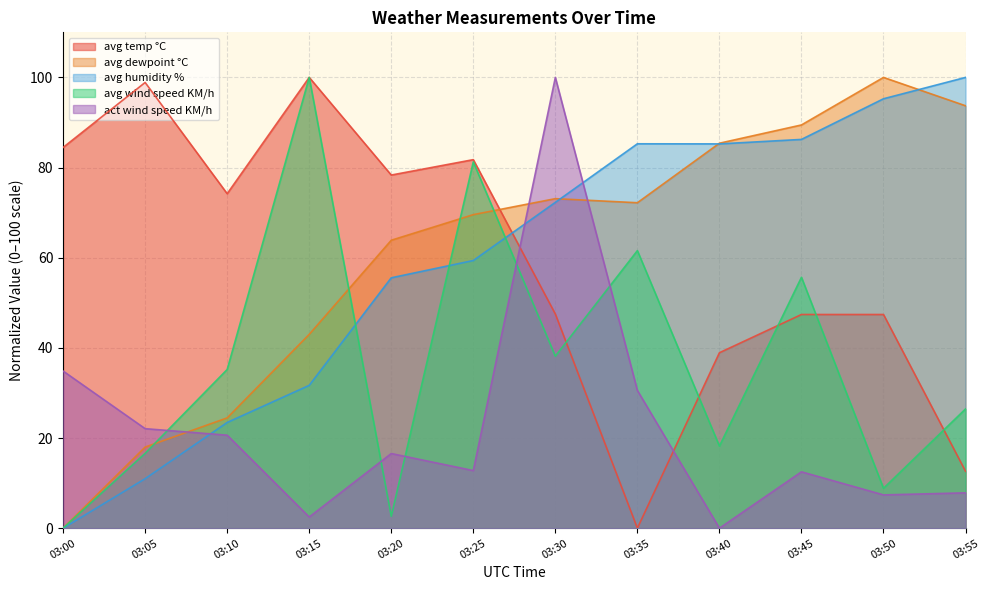

True or false: avg temp °C and avg dewpoint °C cross at least once.

True